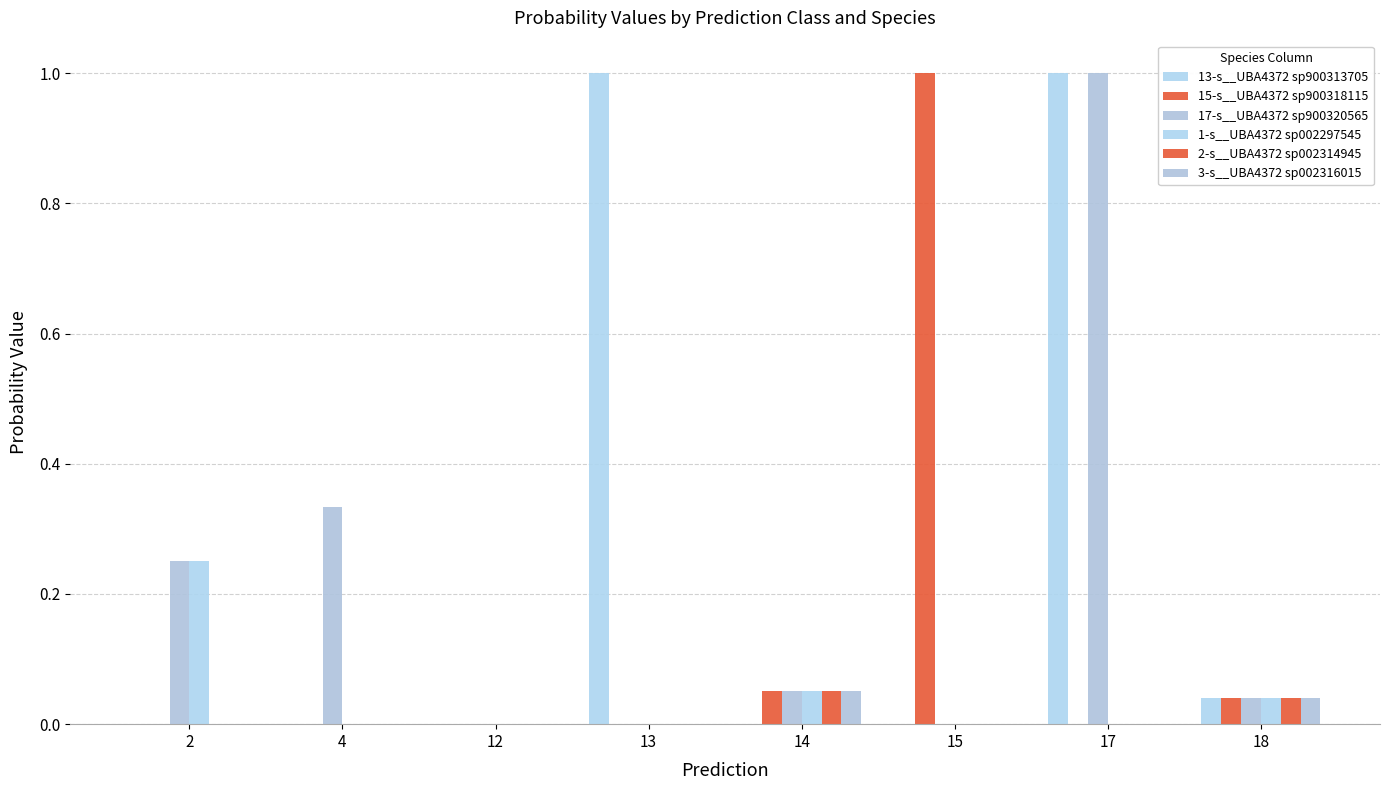

How many groups of bars are there?

8